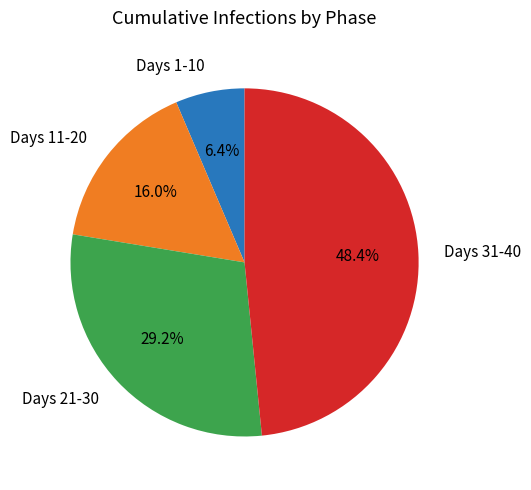

Do Days 21-30 and Days 1-10 together represent more than half of the pie?

No